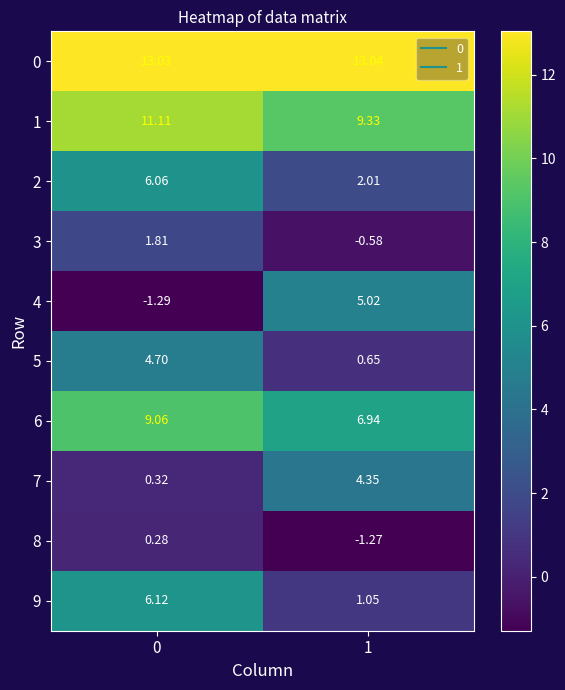

Which series has the widest spread of values?

4